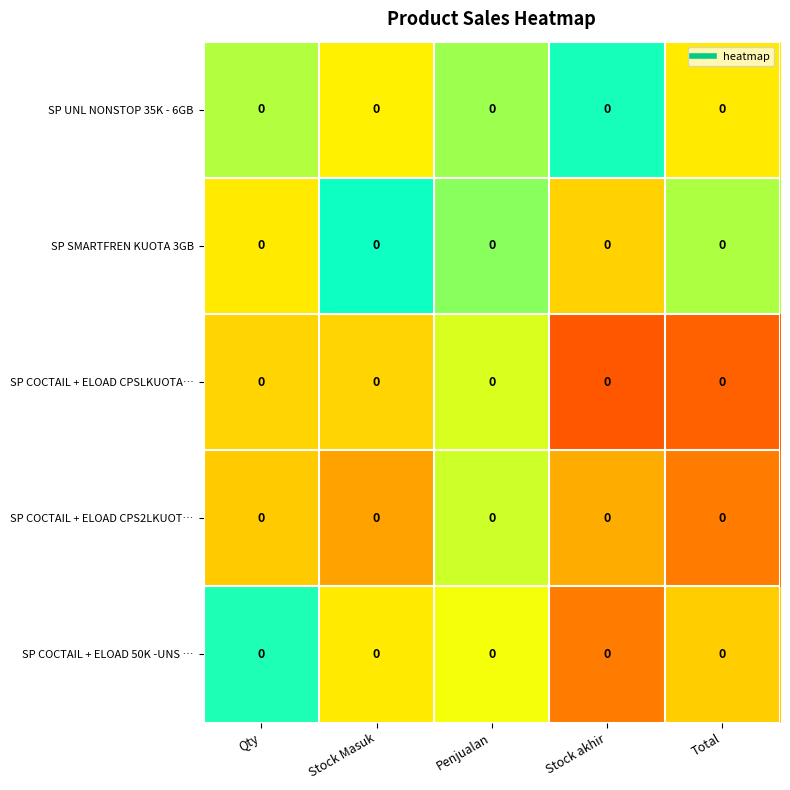

What is the total value across all series at Stock Masuk?

-0.1